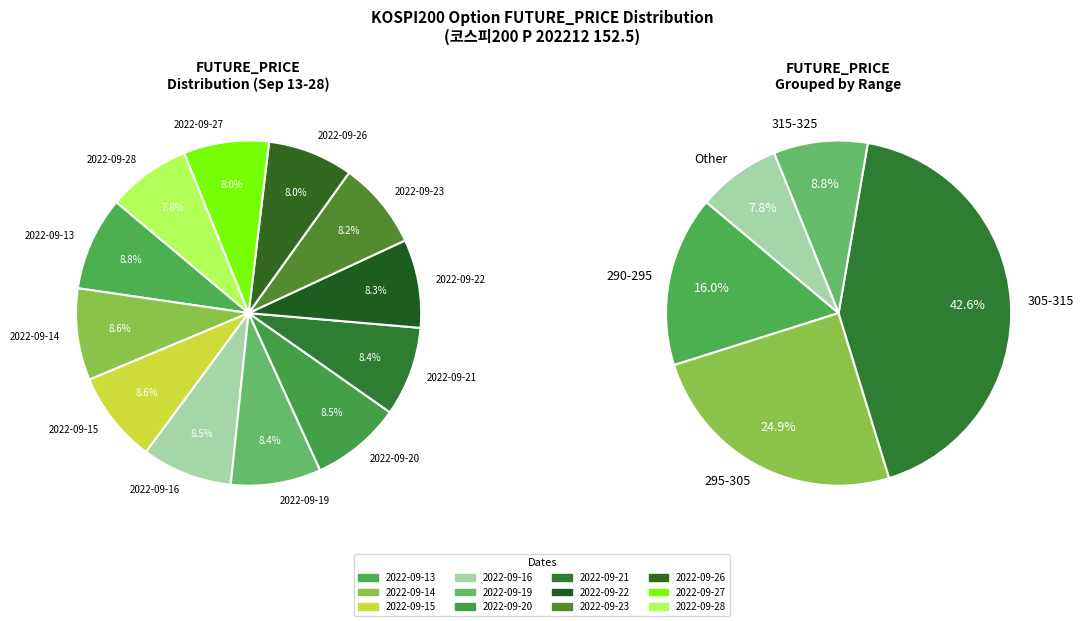

Which slice is the largest?

2022-09-13